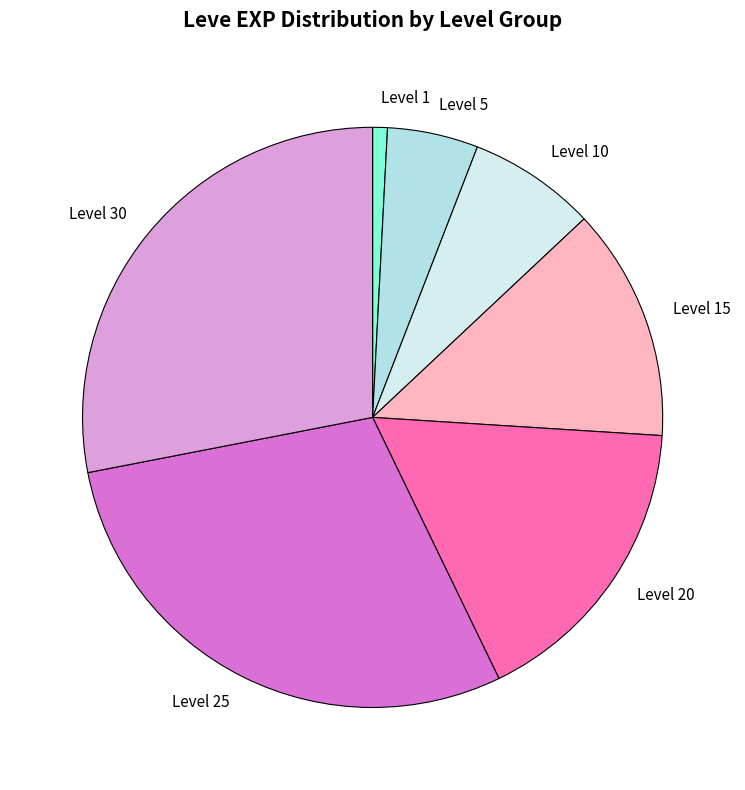

Is the sum of Level 20 and Level 15 greater than half?

No